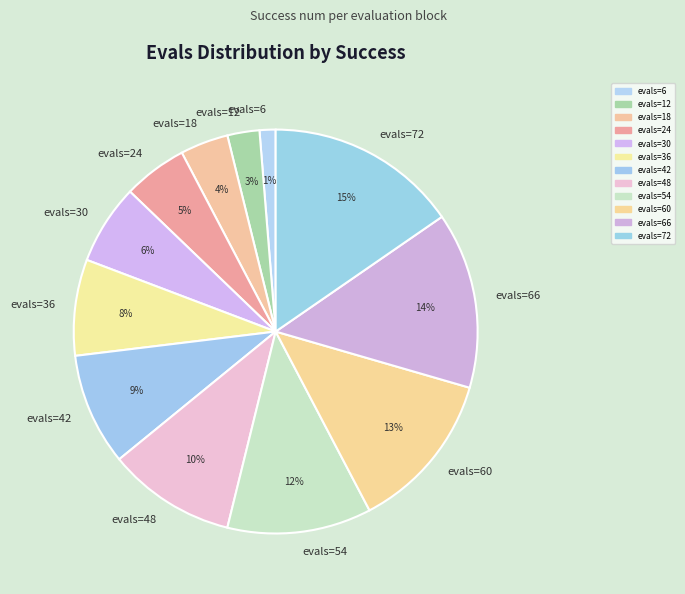

Rank the categories by value from highest to lowest.

evals=72, evals=66, evals=60, evals=54, evals=48, evals=42, evals=36, evals=30, evals=24, evals=18, evals=12, evals=6